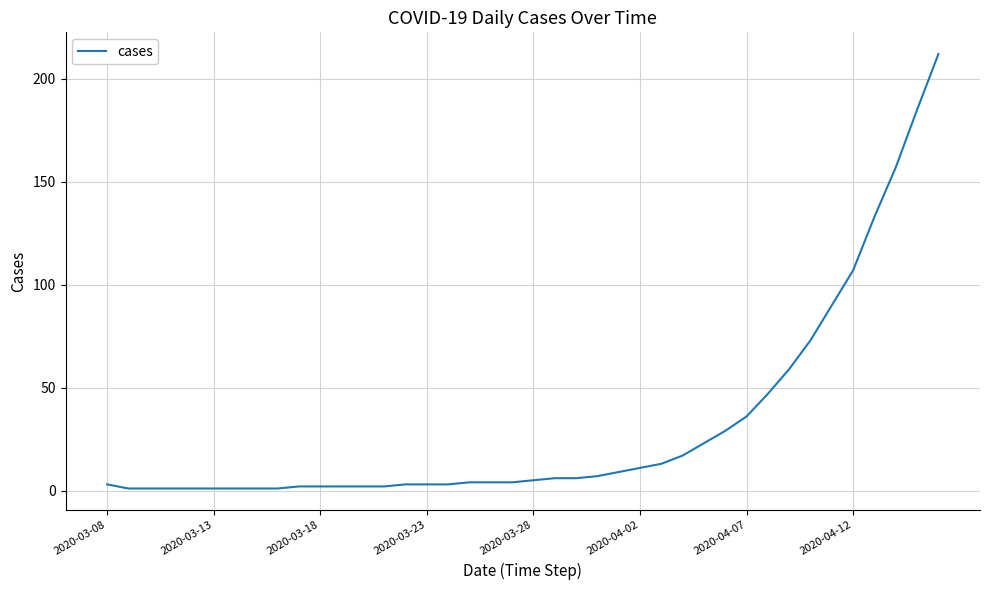

What is the greatest value displayed?

212